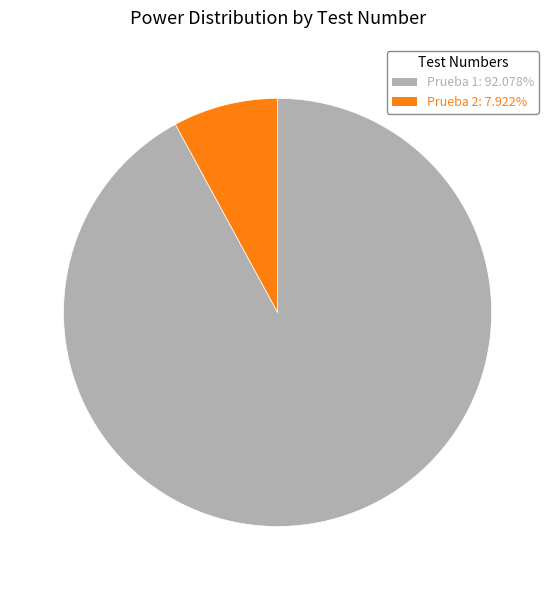

Does any single category account for the majority?

Yes